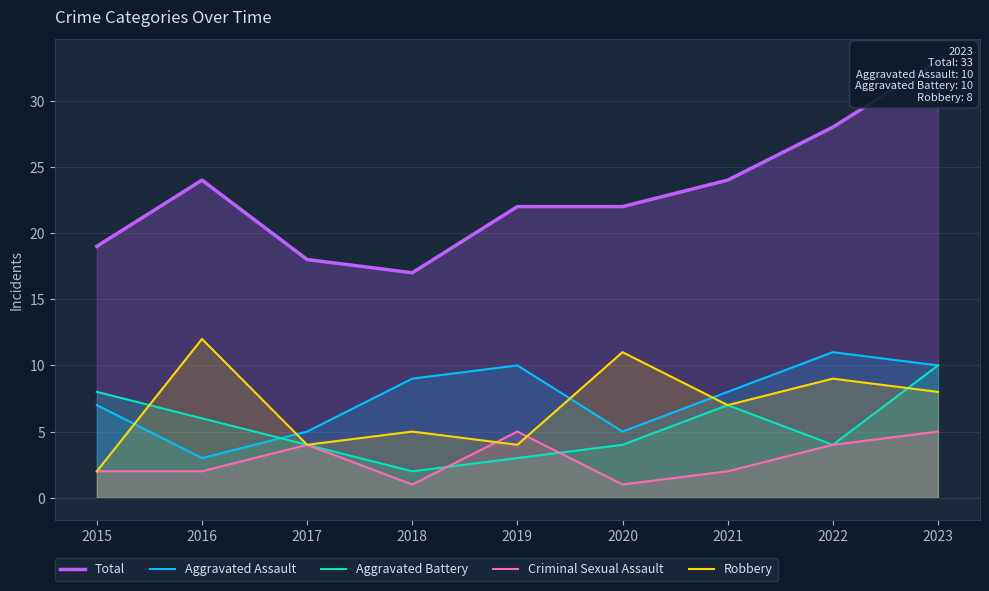

What is the maximum value for Robbery?

12